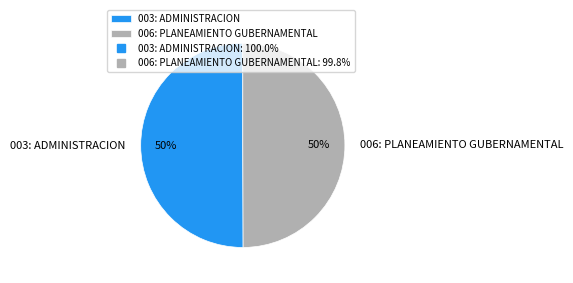

To the nearest percent, what percentage of the pie is 003: ADMINISTRACION?

50%